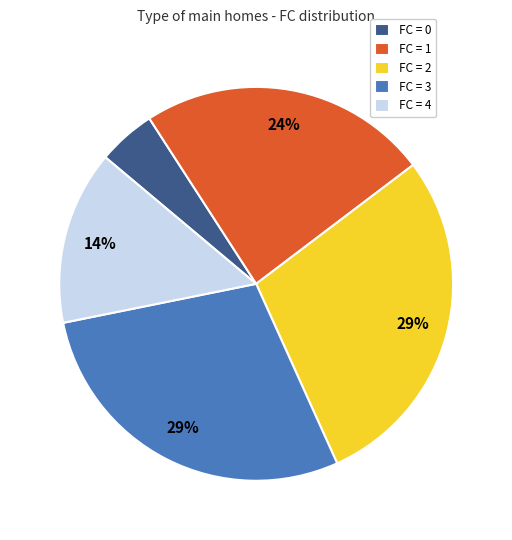

Is there any slice that represents more than half of the pie?

No